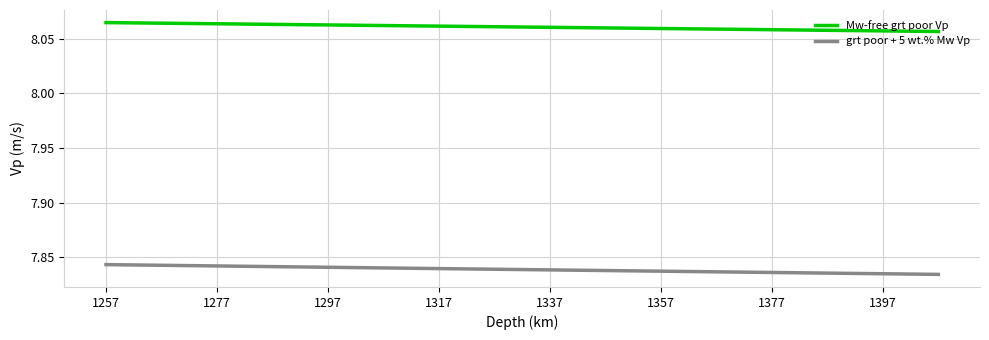

True or false: Mw-free grt poor Vp and grt poor + 5 wt.% Mw Vp intersect in this chart.

False